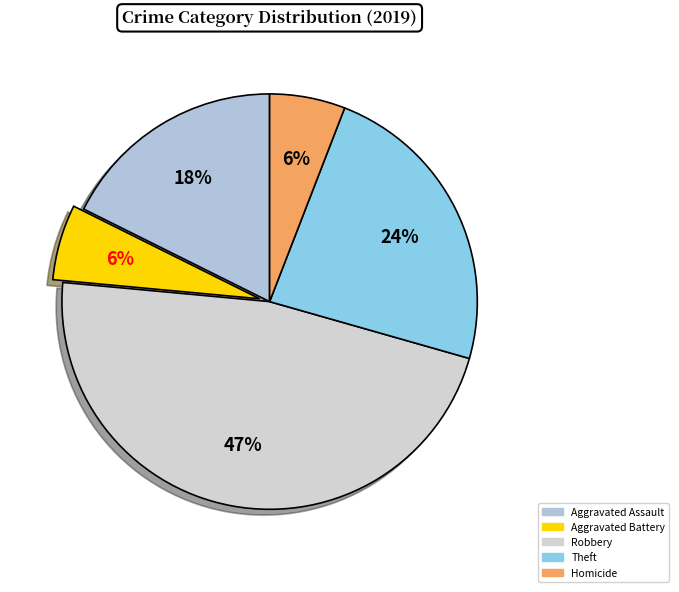

Is it true that Aggravated Assault is 31% of the pie?

False